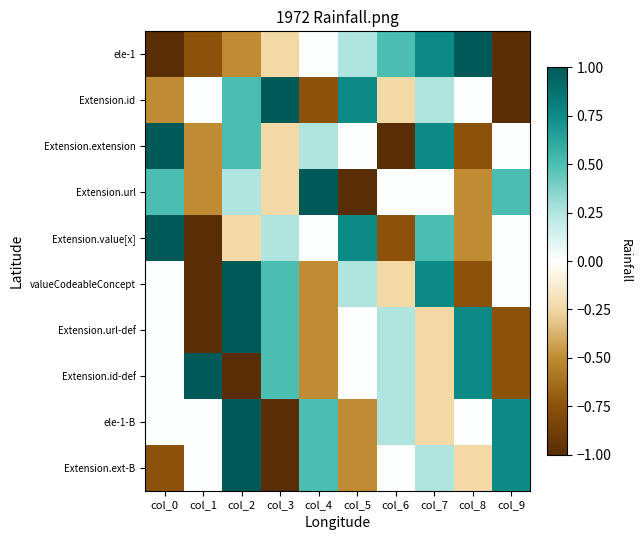

Reading right to left, what are all the values shown in this chart?

ele-1: col_9=-1.0	col_8=1.0	col_7=0.8	col_6=0.5	col_5=0.2	col_4=0.0	col_3=-0.2	col_2=-0.5	col_1=-0.8	col_0=-1.0
Extension.id: col_9=-1.0	col_8=0.0	col_7=0.2	col_6=-0.2	col_5=0.8	col_4=-0.8	col_3=1.0	col_2=0.5	col_1=0.0	col_0=-0.5
Extension.extension: col_9=0.0	col_8=-0.8	col_7=0.8	col_6=-1.0	col_5=0.0	col_4=0.2	col_3=-0.2	col_2=0.5	col_1=-0.5	col_0=1.0
Extension.url: col_9=0.5	col_8=-0.5	col_7=0.0	col_6=0.0	col_5=-1.0	col_4=1.0	col_3=-0.2	col_2=0.2	col_1=-0.5	col_0=0.5
Extension.value[x]: col_9=0.0	col_8=-0.5	col_7=0.5	col_6=-0.8	col_5=0.8	col_4=0.0	col_3=0.2	col_2=-0.2	col_1=-1.0	col_0=1.0
valueCodeableConcept: col_9=0.0	col_8=-0.8	col_7=0.8	col_6=-0.2	col_5=0.2	col_4=-0.5	col_3=0.5	col_2=1.0	col_1=-1.0	col_0=0.0
Extension.url-def: col_9=-0.8	col_8=0.8	col_7=-0.2	col_6=0.2	col_5=0.0	col_4=-0.5	col_3=0.5	col_2=1.0	col_1=-1.0	col_0=0.0
Extension.id-def: col_9=-0.8	col_8=0.8	col_7=-0.2	col_6=0.2	col_5=0.0	col_4=-0.5	col_3=0.5	col_2=-1.0	col_1=1.0	col_0=0.0
ele-1-B: col_9=0.8	col_8=0.0	col_7=-0.2	col_6=0.2	col_5=-0.5	col_4=0.5	col_3=-1.0	col_2=1.0	col_1=0.0	col_0=0.0
Extension.ext-B: col_9=0.8	col_8=-0.2	col_7=0.2	col_6=0.0	col_5=-0.5	col_4=0.5	col_3=-1.0	col_2=1.0	col_1=0.0	col_0=-0.8